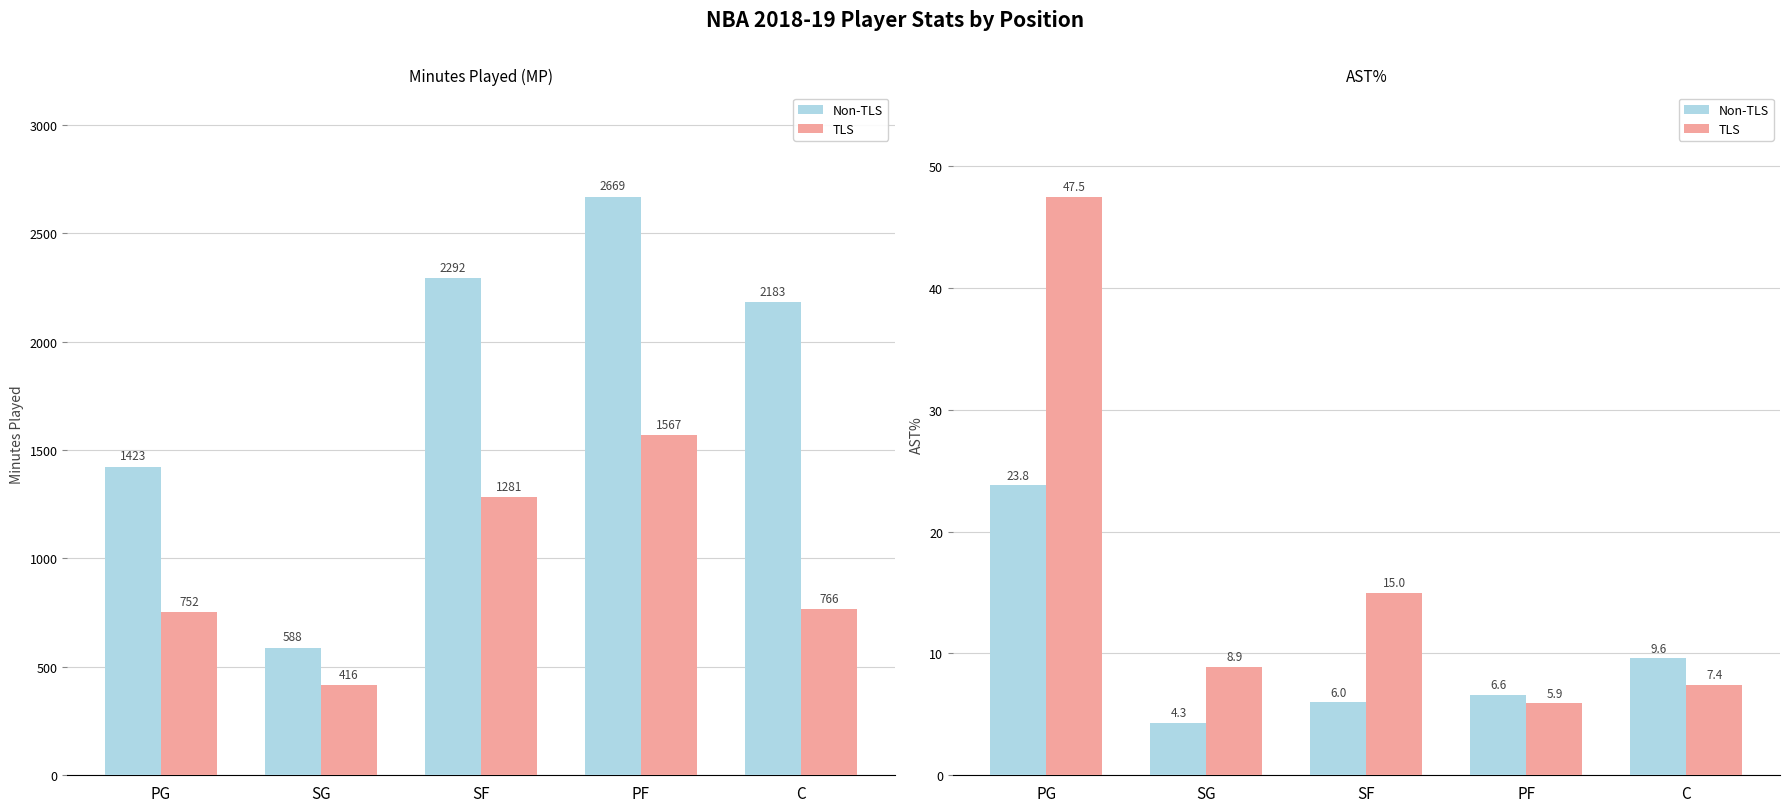

What is the label of the 5th bar from the left?

C